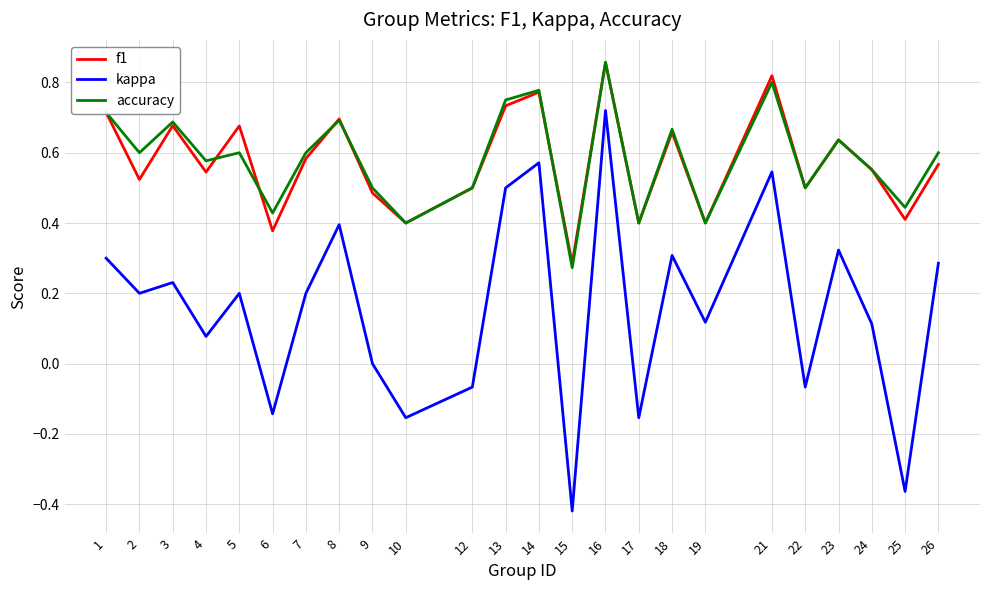

At which label does kappa first exceed 0?

1